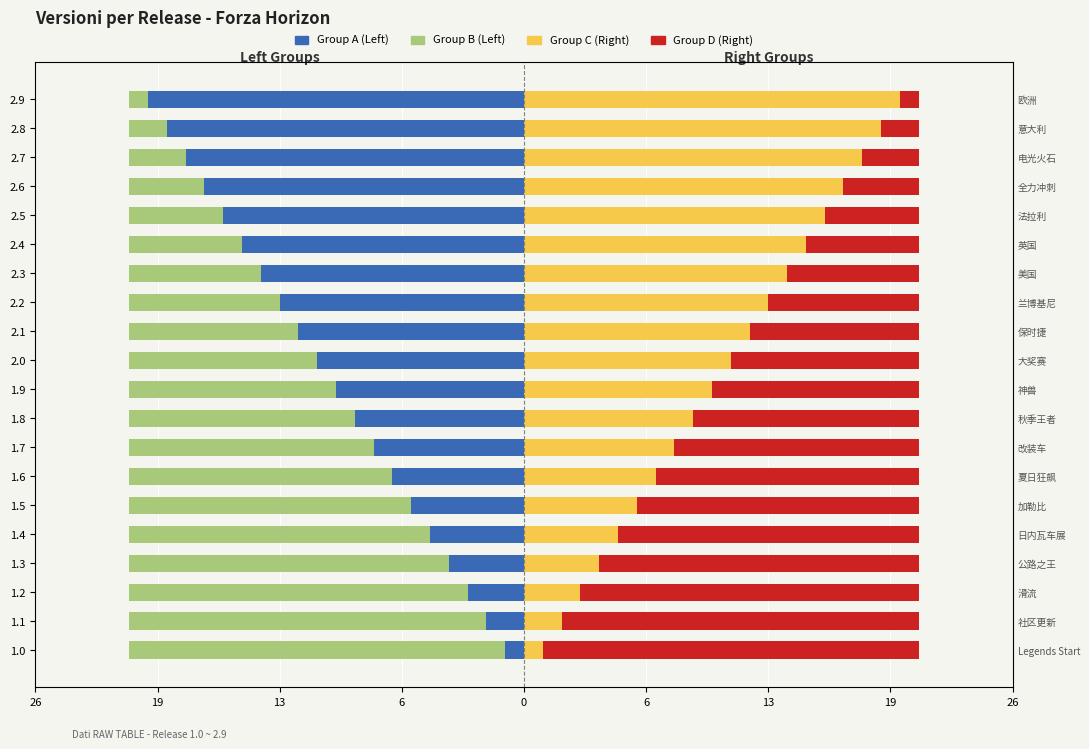

Reading left to right, what are all the values shown in this chart?

Group A (Left): -1	-2	-3	-4	-5	-6	-7	-8	-9	-10	-11	-12	-13	-14	-15	-16	-17	-18	-19	-20
Group B (Left): -20	-19	-18	-17	-16	-15	-14	-13	-12	-11	-10	-9	-8	-7	-6	-5	-4	-3	-2	-1
Group C (Right): 1	2	3	4	5	6	7	8	9	10	11	12	13	14	15	16	17	18	19	20
Group D (Right): 20	19	18	17	16	15	14	13	12	11	10	9	8	7	6	5	4	3	2	1